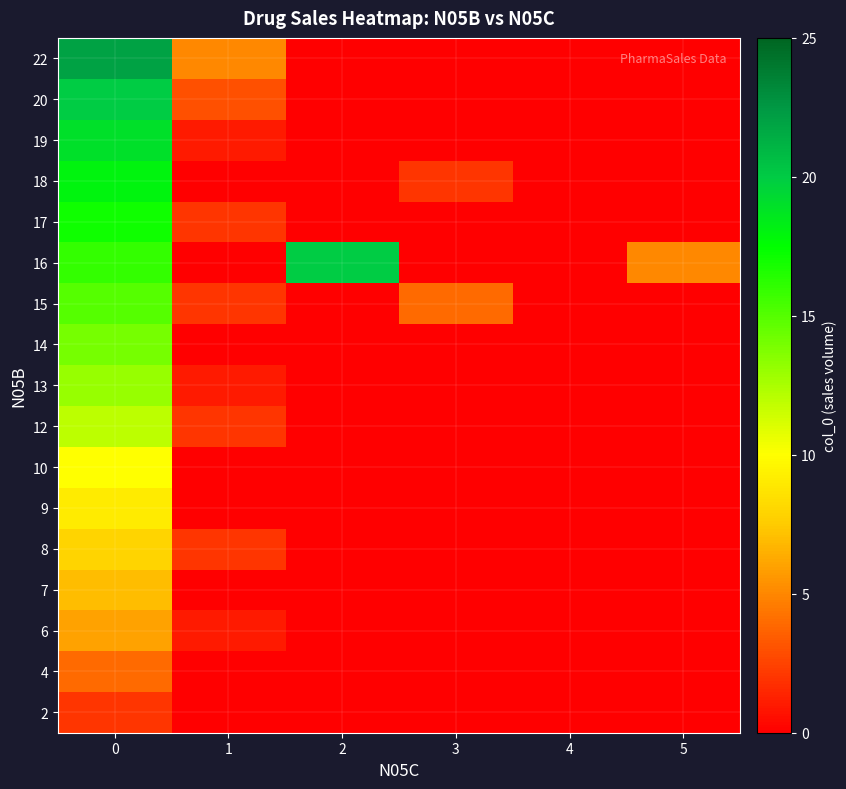

List the series in order of their peak value, lowest first.

2, 4, 6, 7, 8, 9, 10, 12, 13, 14, 15, 17, 18, 19, 16, 20, 22